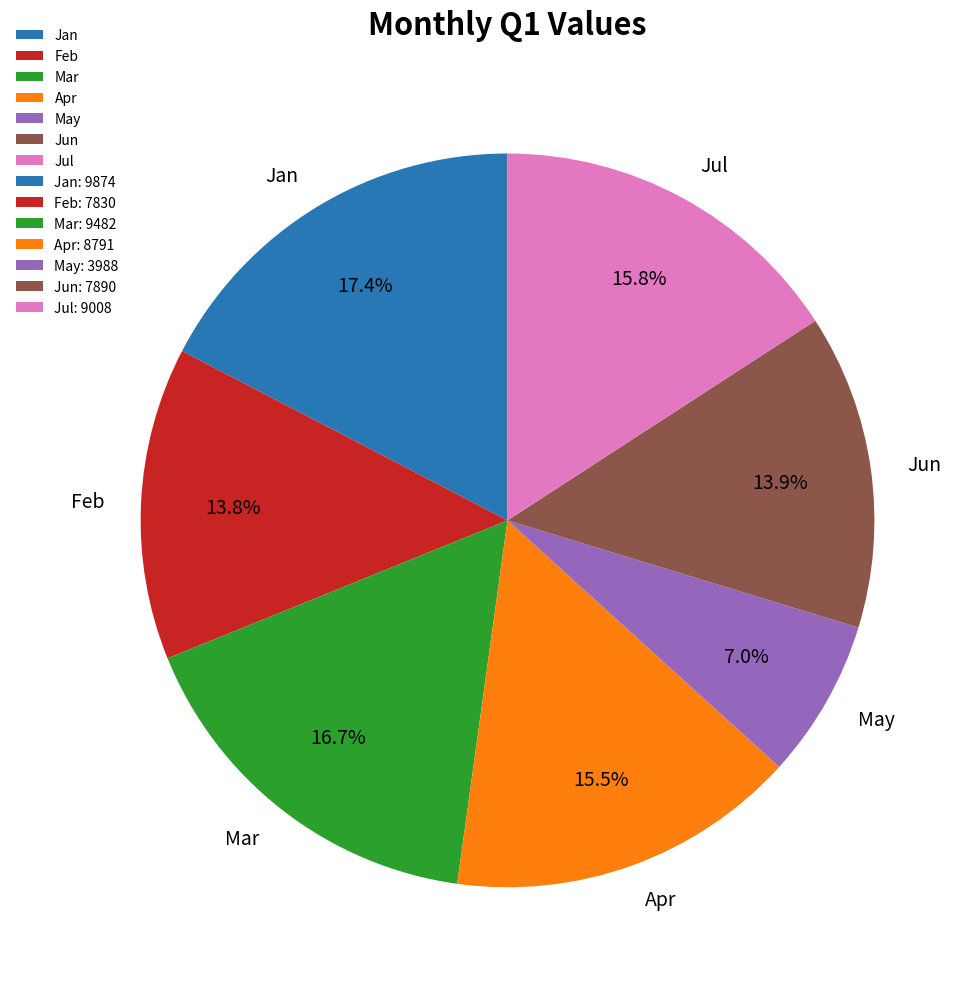

Which category has the biggest portion of the pie?

Jan